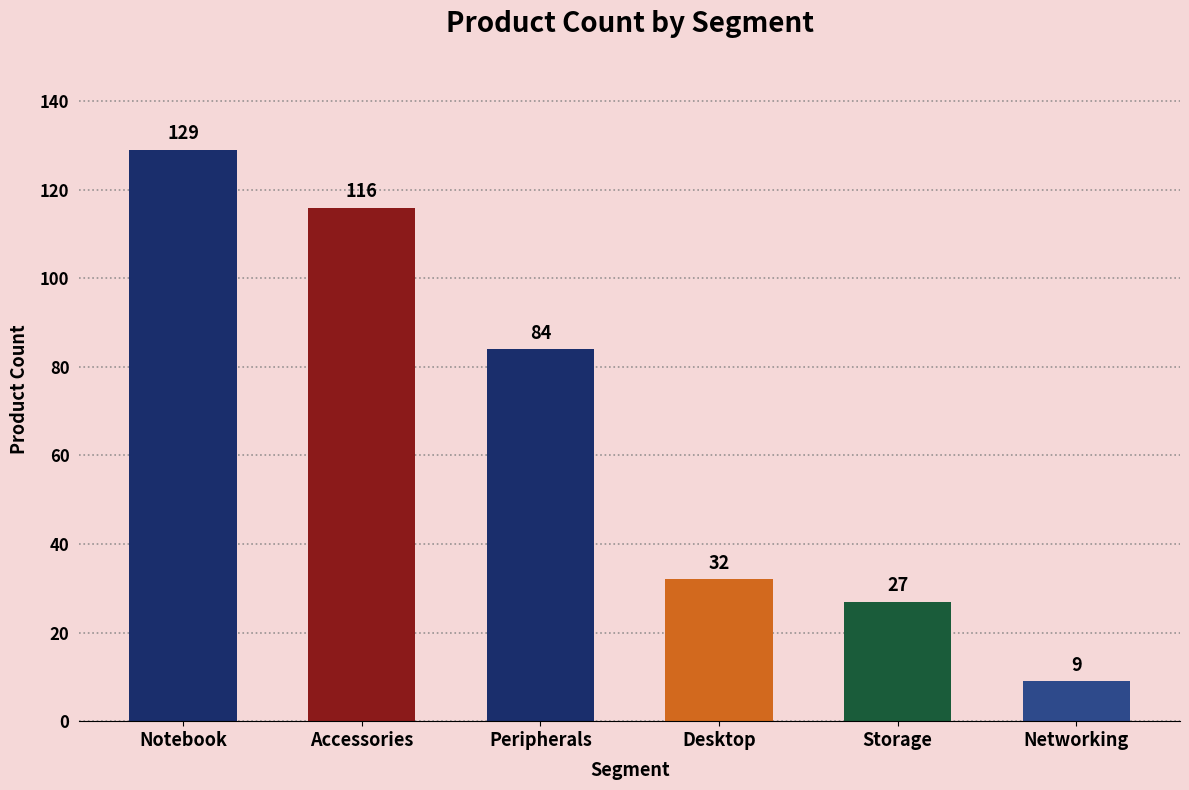

What is the minimum value shown in the chart?

9